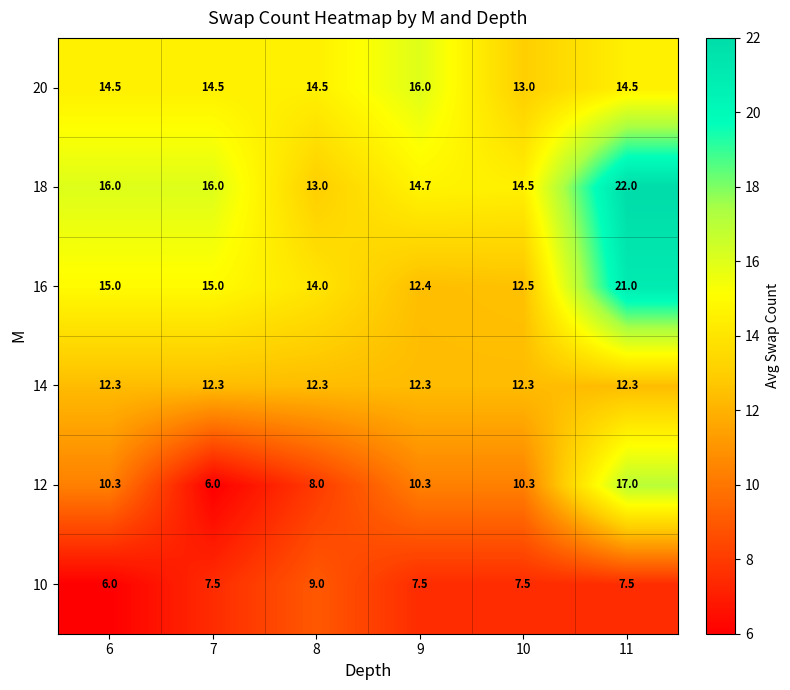

At which category does the chart reach its peak across all series?

11